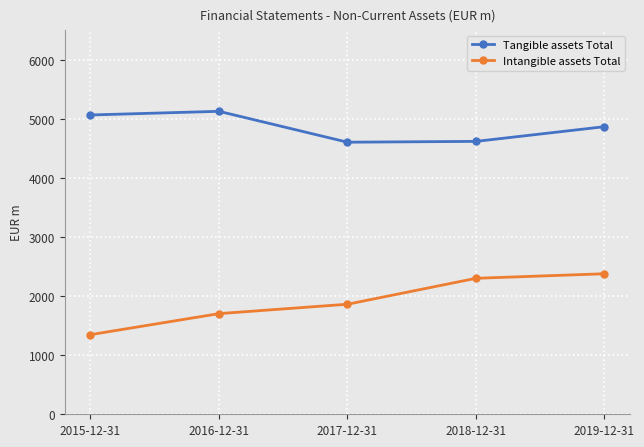

What position from the right is 2016-12-31?

4